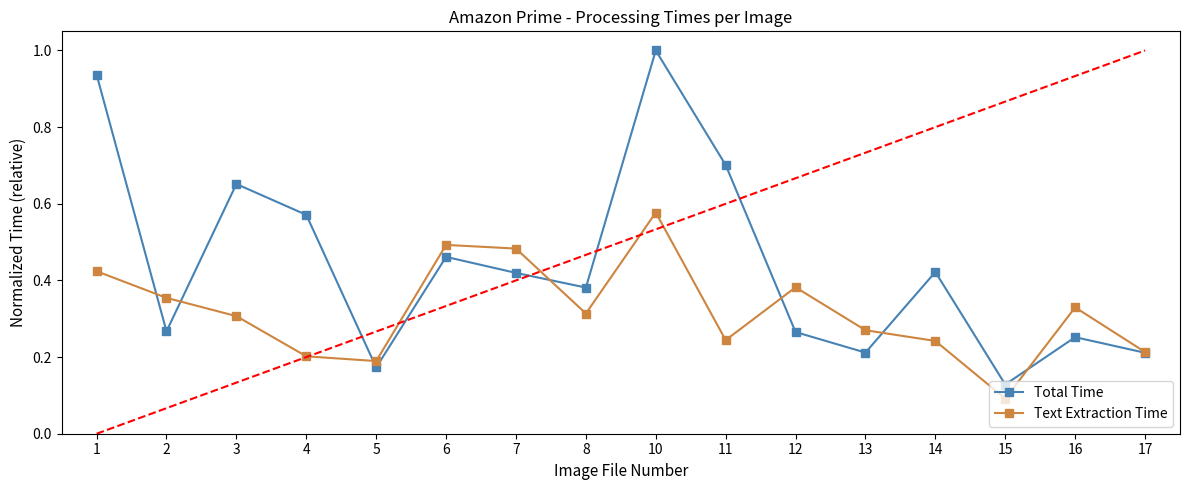

Rank the series at 12 from lowest to highest value.

Total Time, Text Extraction Time